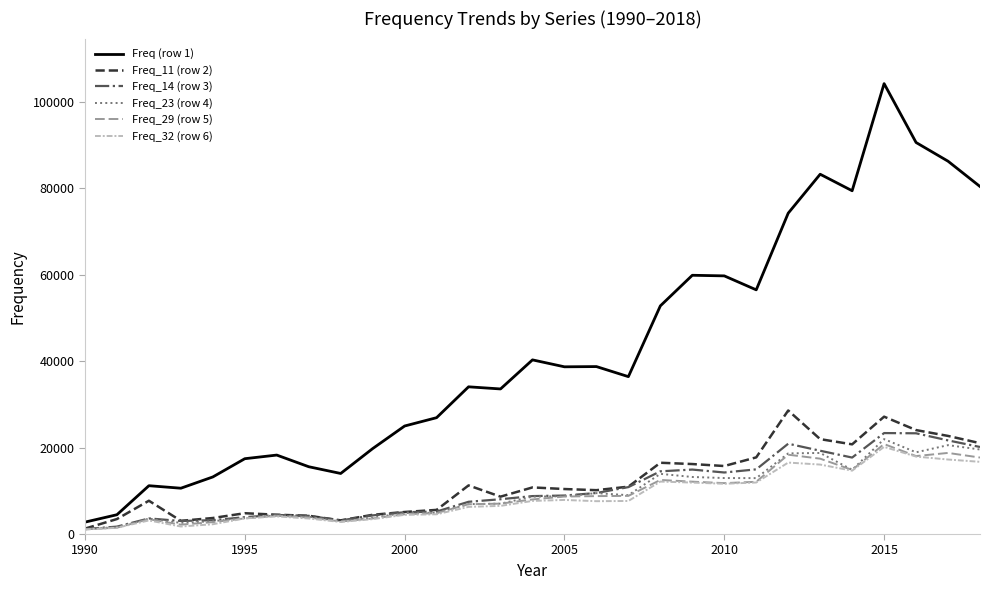

What is the greatest value displayed?

104172